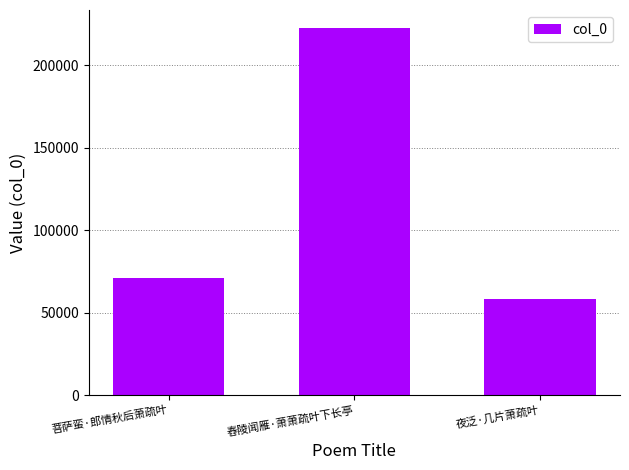

Between 菩萨蛮·郎情秋后萧疏叶 and 夜泛·几片萧疏叶, which is larger?

菩萨蛮·郎情秋后萧疏叶